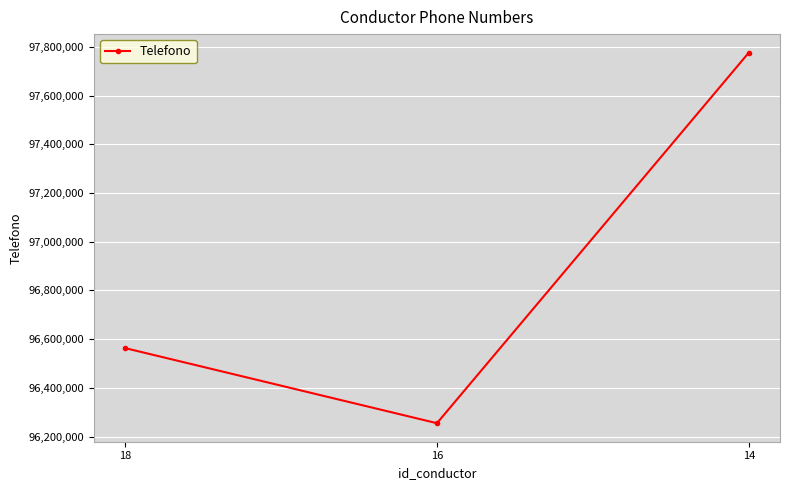

How many values are below 96563266?

1